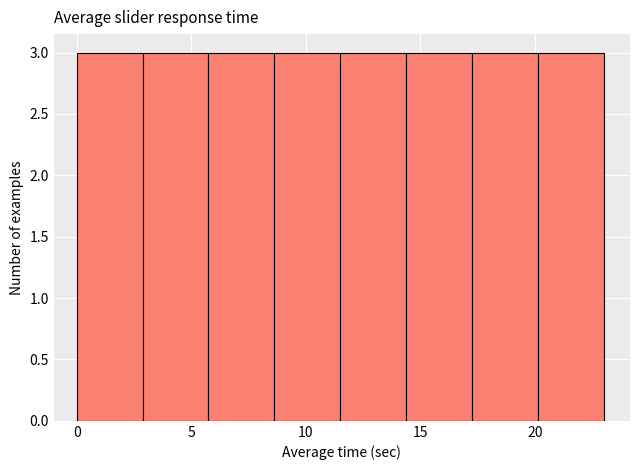

Reading left to right, list every bar in this chart as the range it spans on the x-axis followed by its height. Neither the bar edges nor the heights are printed on the chart, so give them approximately, as read against the axes.

0.0 to 3.0: 3
3.0 to 6.0: 3
6.0 to 8.5: 3
8.5 to 11.5: 3
11.5 to 14.5: 3
14.5 to 17.5: 3
17.5 to 20.0: 3
20.0 to 23.0: 3